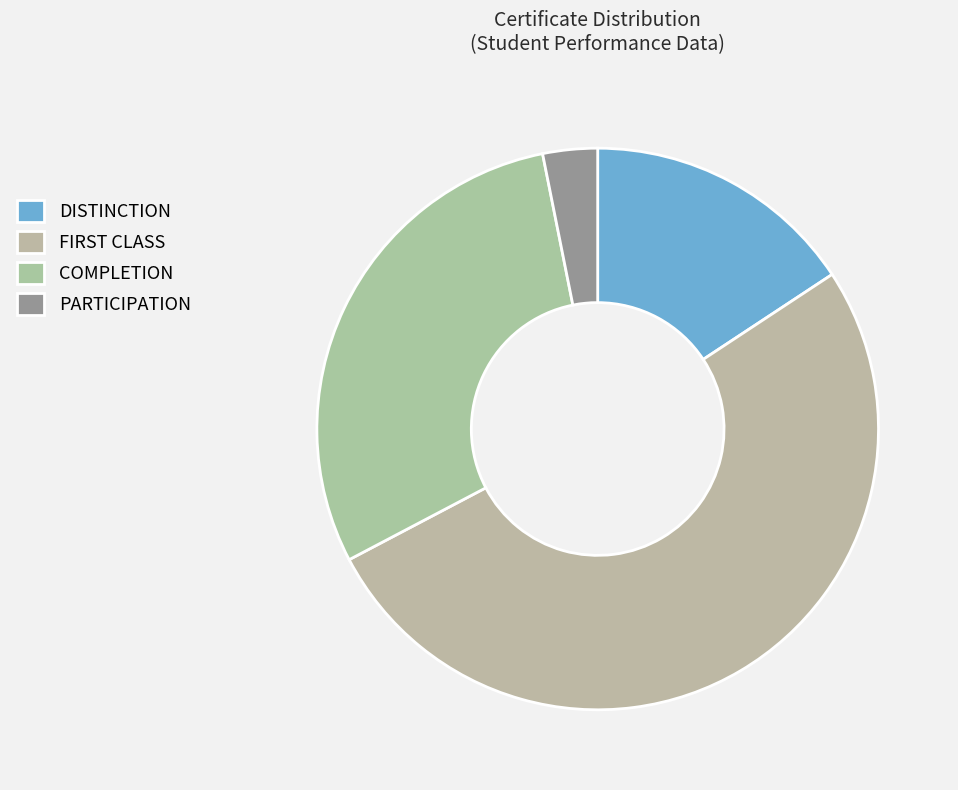

To the nearest percent, what portion does PARTICIPATION represent?

3%